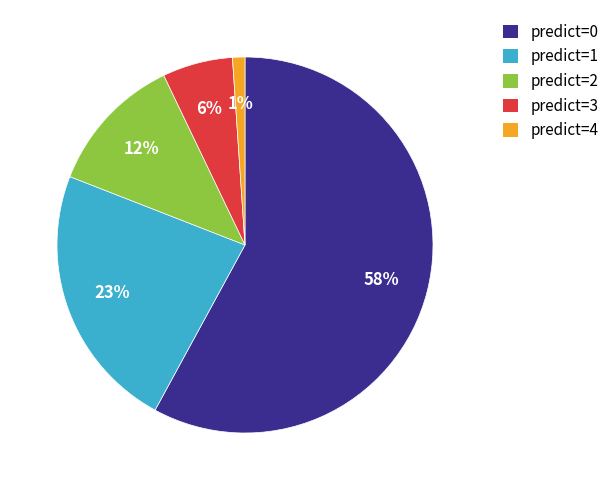

Which category has the smallest portion of the pie?

predict=4